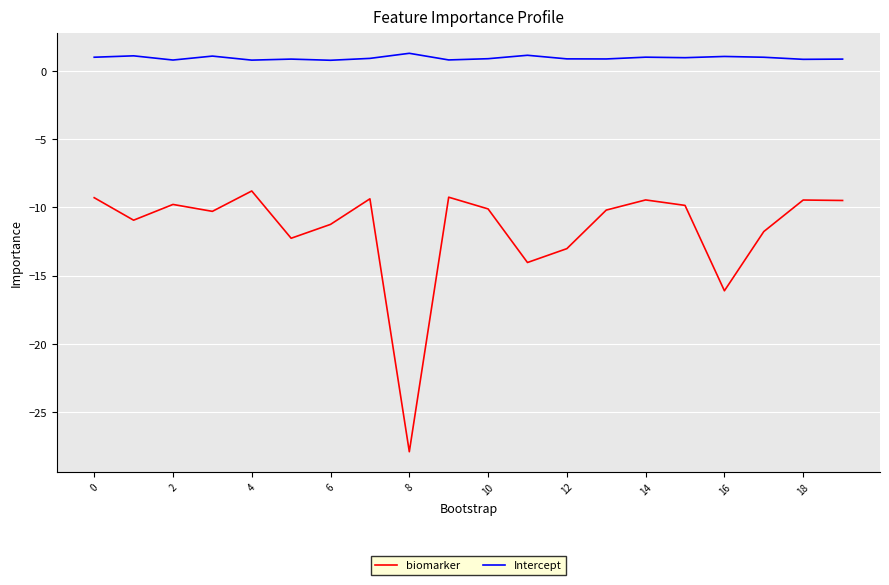

Does the chart have visible grid lines?

Yes